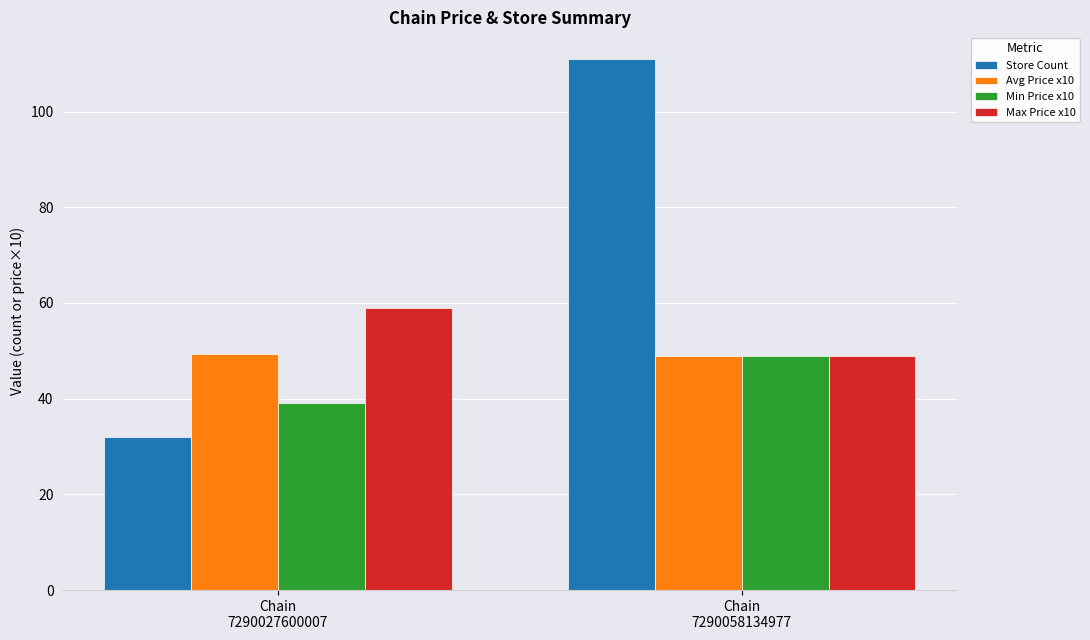

Is it true that Store Count equals 32.0 at Chain
7290027600007?

True